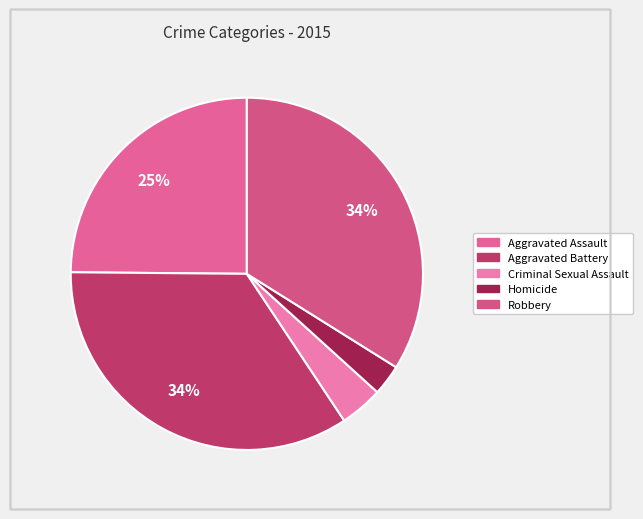

Which category has the smallest portion of the pie?

Homicide